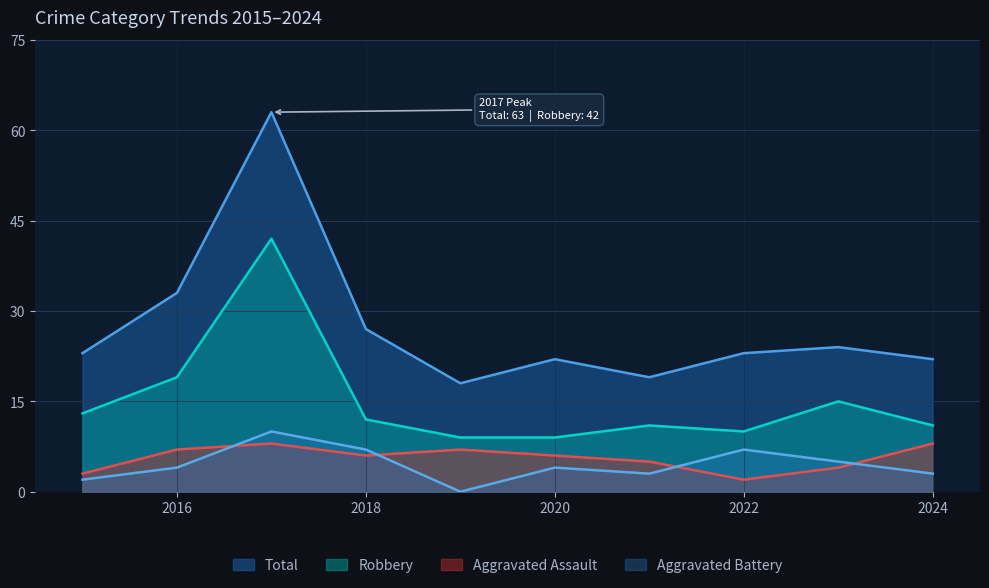

Between 2015 and 2016, which series saw the biggest shift?

Total